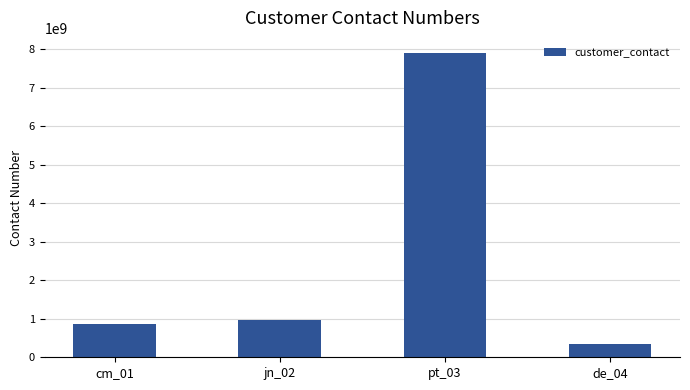

Read the value at cm_01, to the nearest 100.

853345700